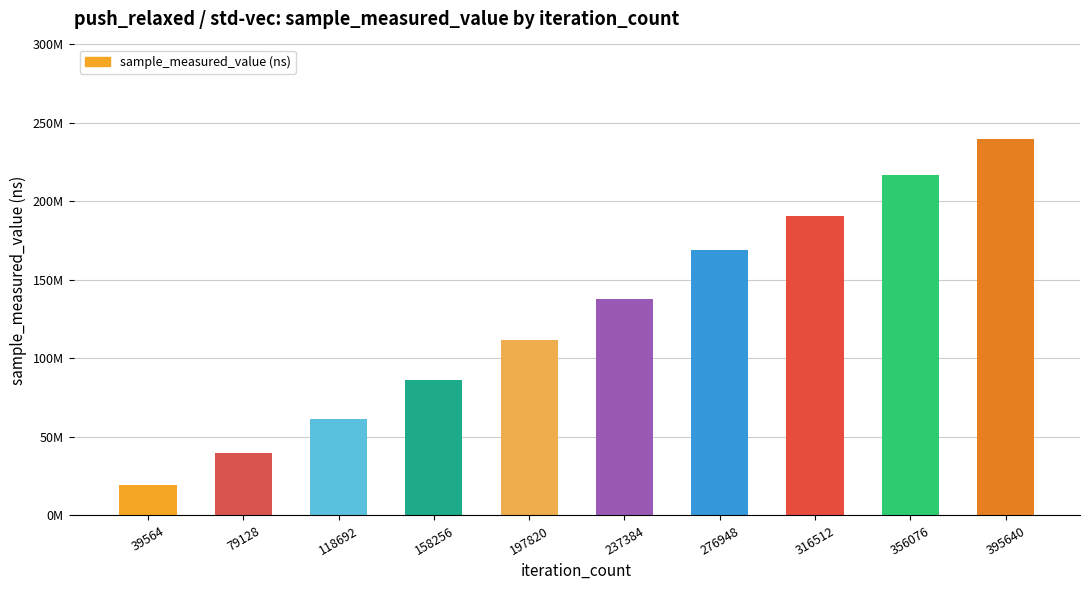

At which category does the chart reach its peak across all series?

395640